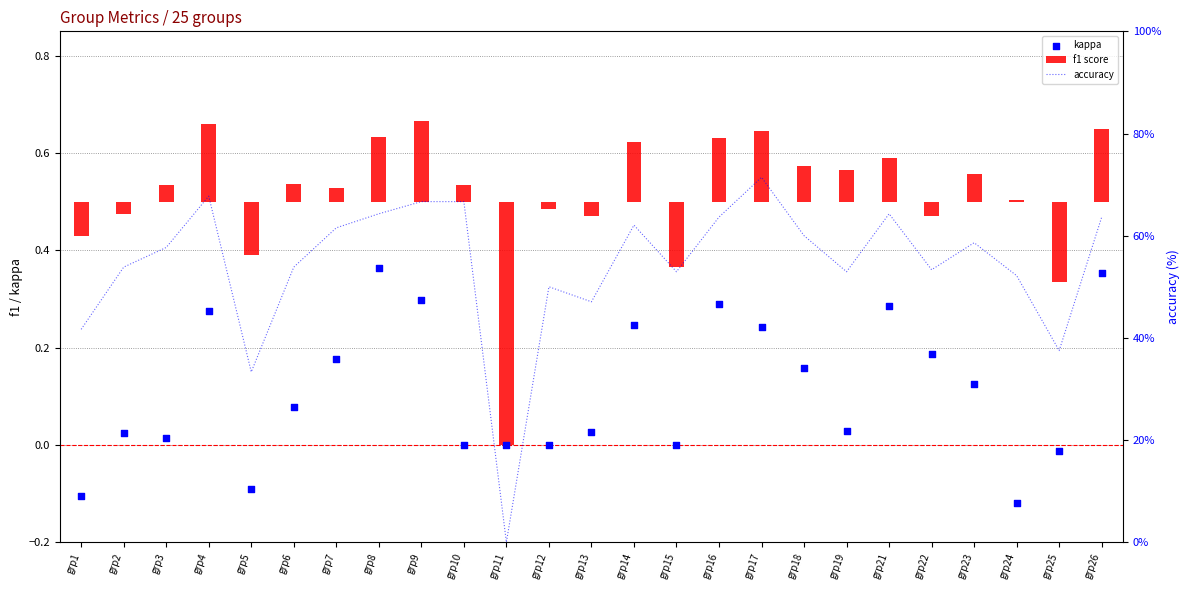

Which series has the largest Y range (max minus min)?

accuracy